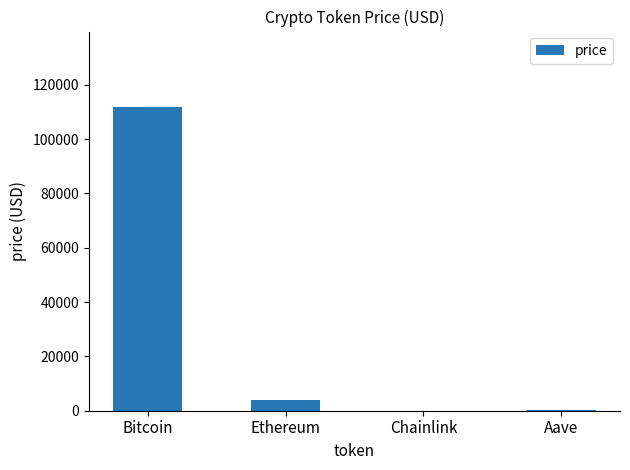

Between Aave and Ethereum, which is larger?

Ethereum